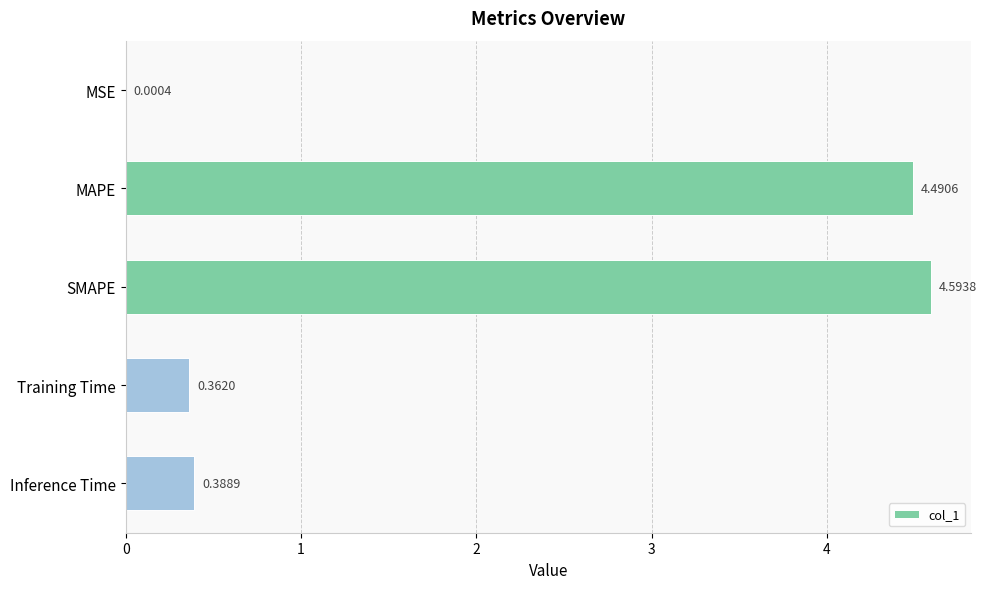

Which label corresponds to the largest value in the chart?

SMAPE